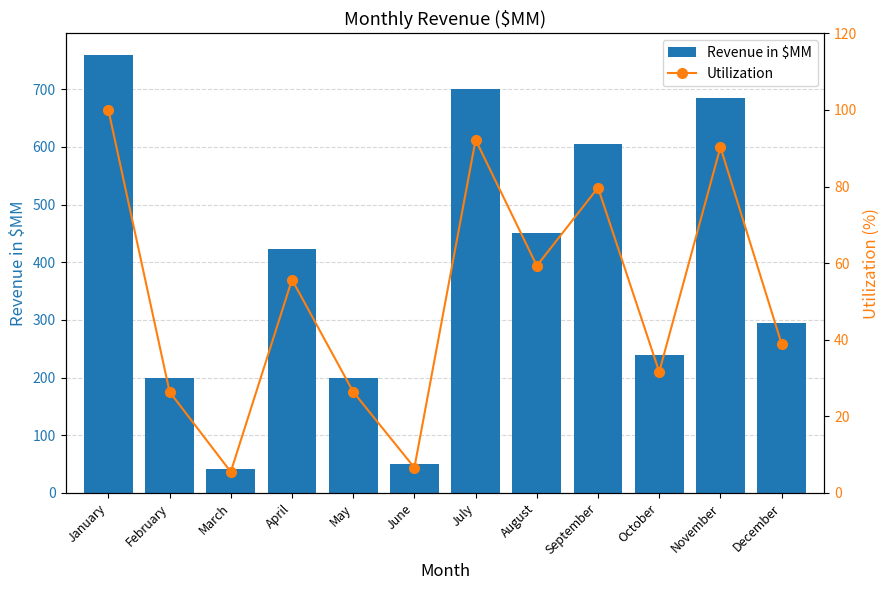

List the series in order of their peak value, highest first.

Revenue in $MM, Utilization